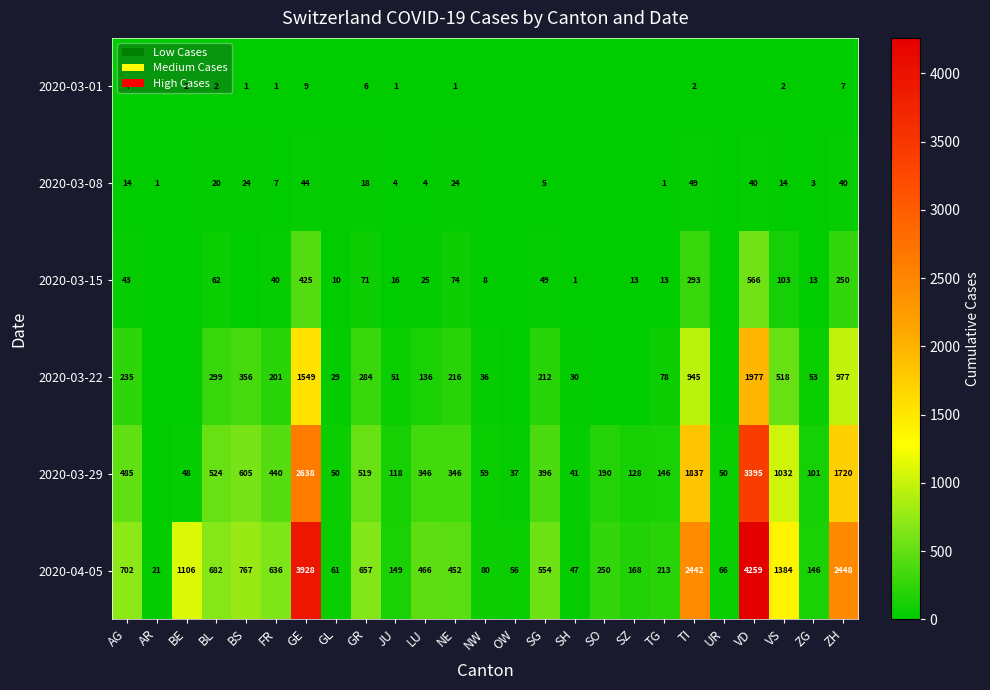

Which series changed the most between VS and ZH?

2020-04-05